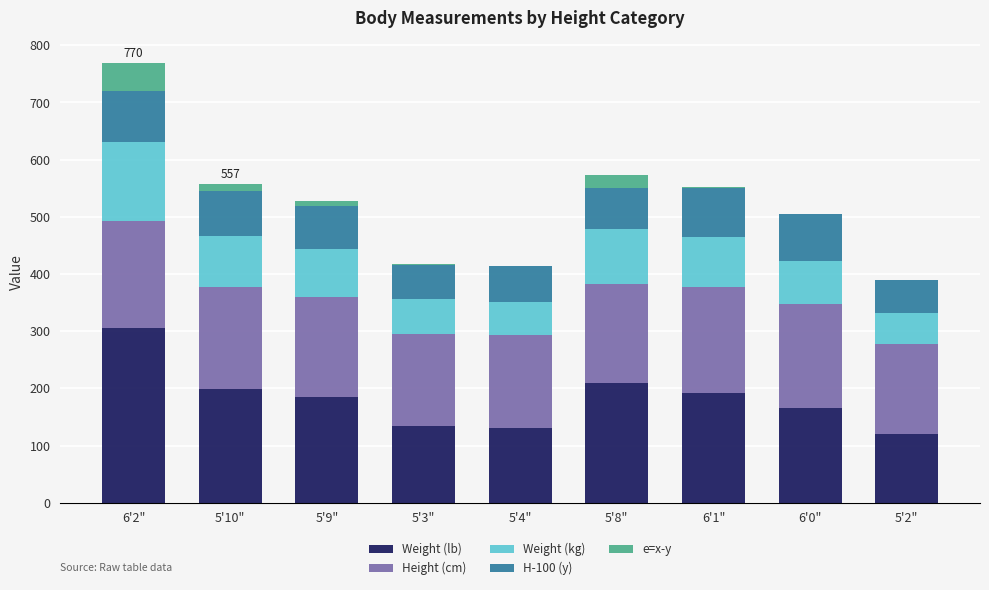

The value of Weight (lb) at 5'10" is 199.0. True or false?

True